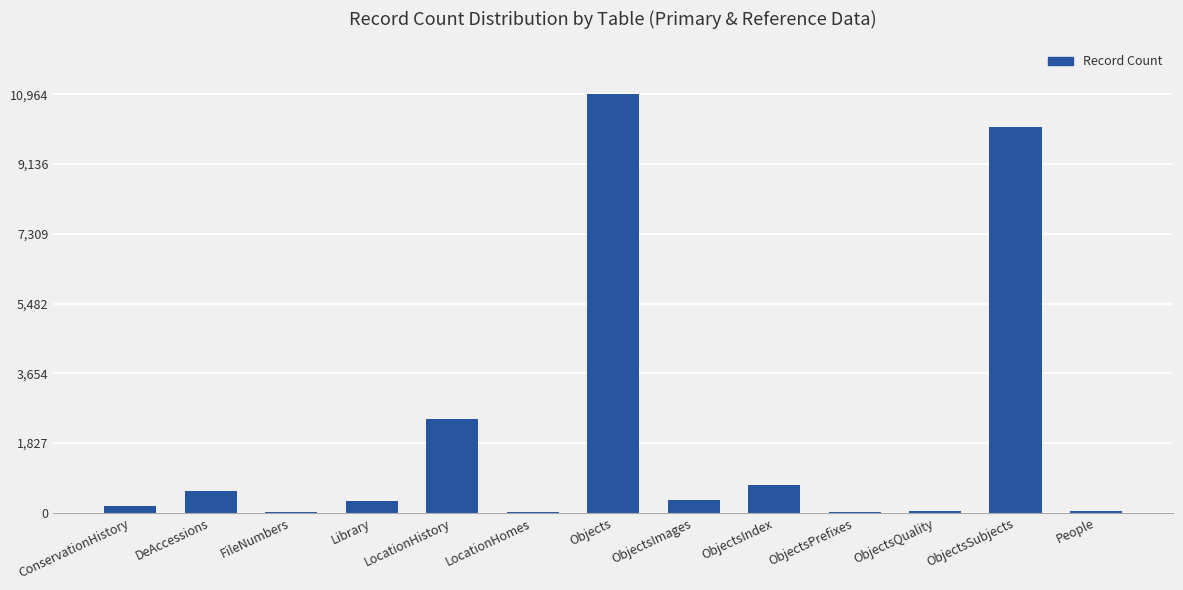

What is the sum of all values?

25783